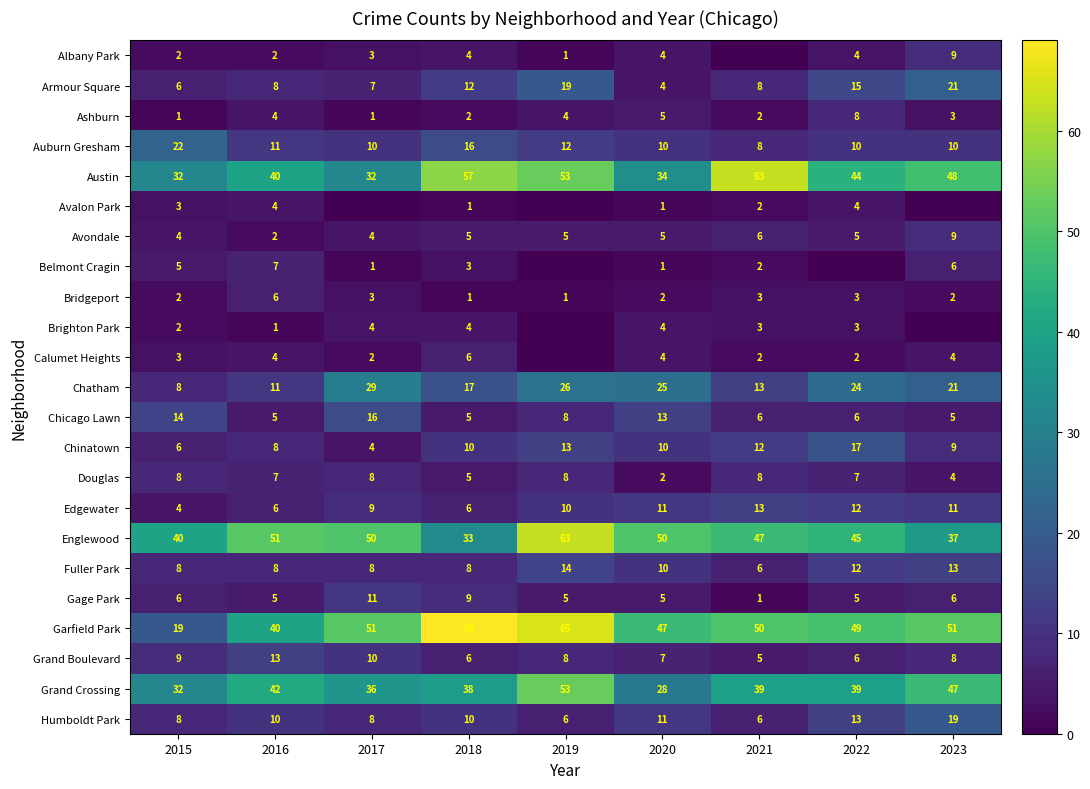

Where does the Englewood series first go above 47?

2016